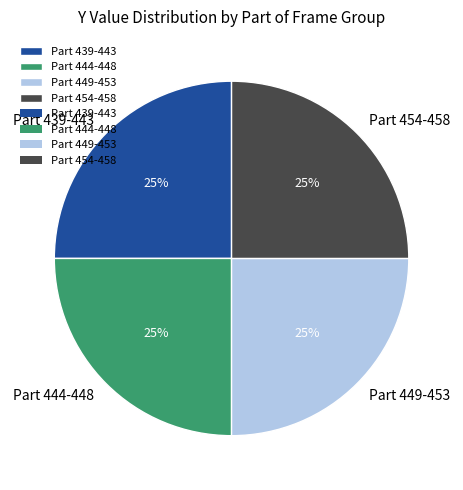

Does any single category account for the majority?

No